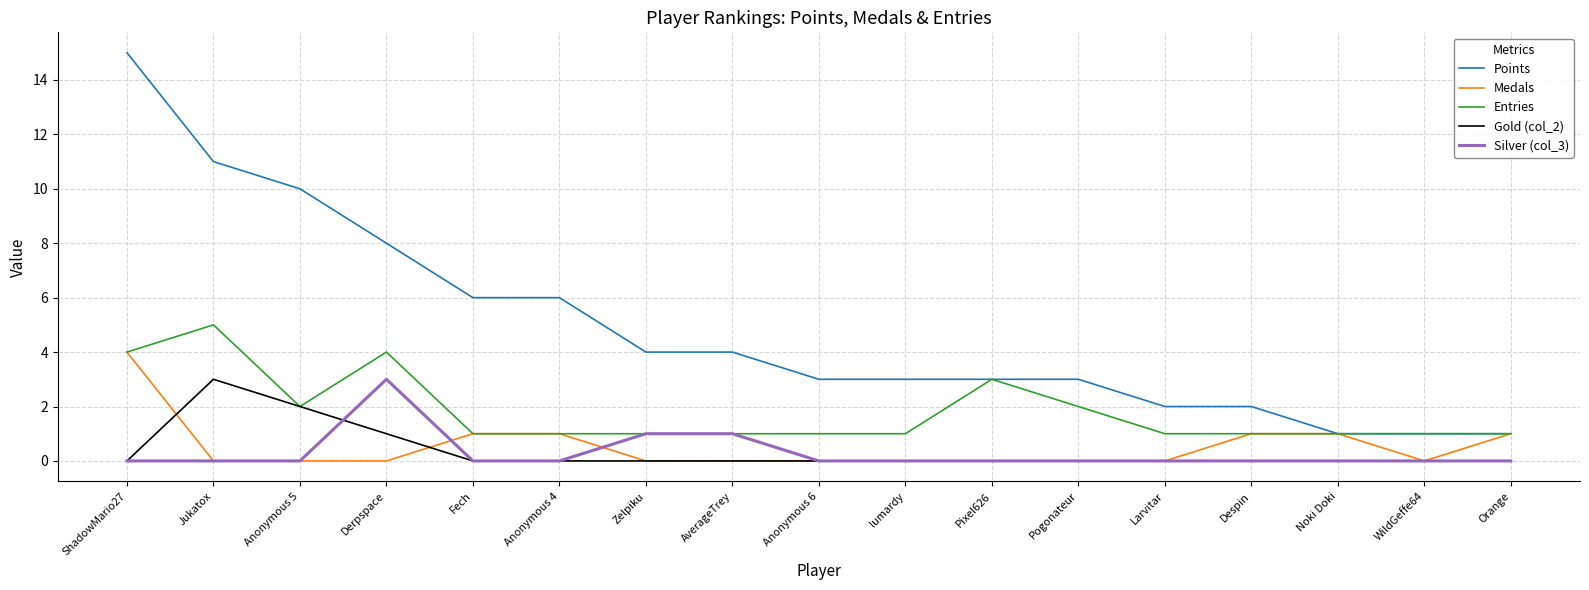

What is the difference between the maximum and minimum values in the Medals series?

4